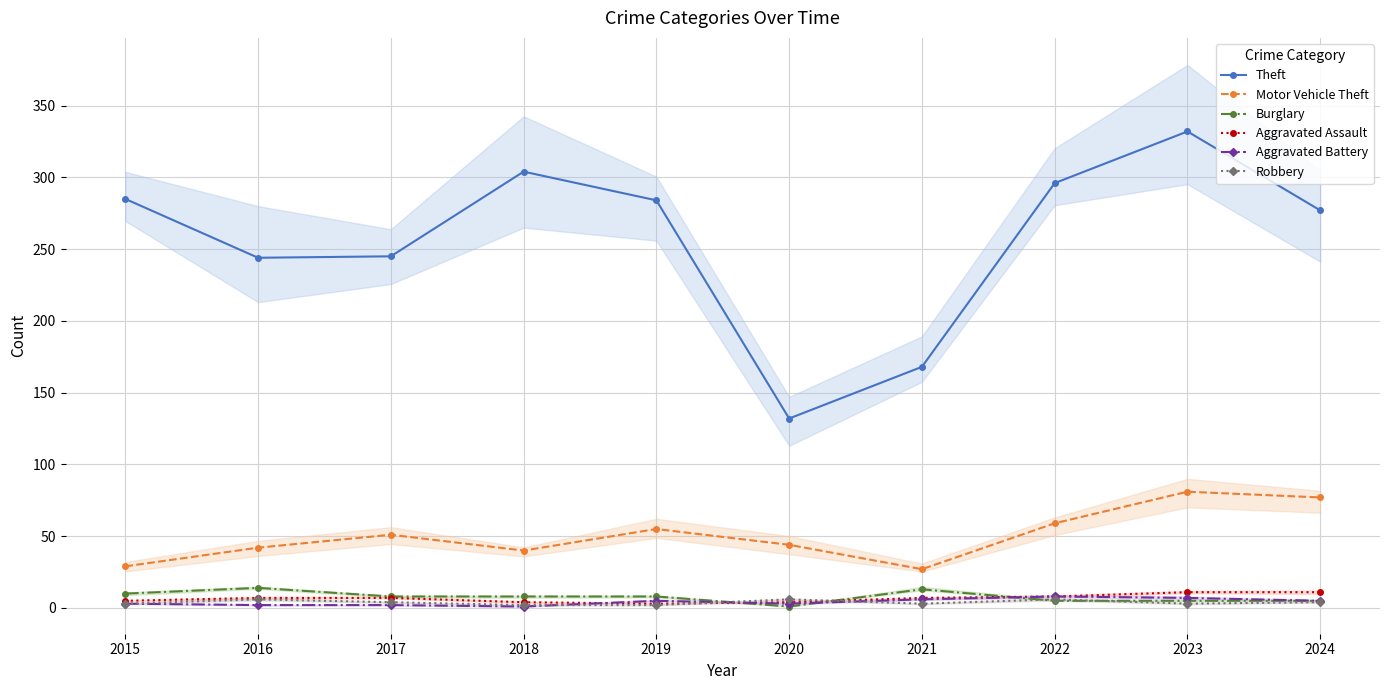

How many lines are shown in the chart?

6